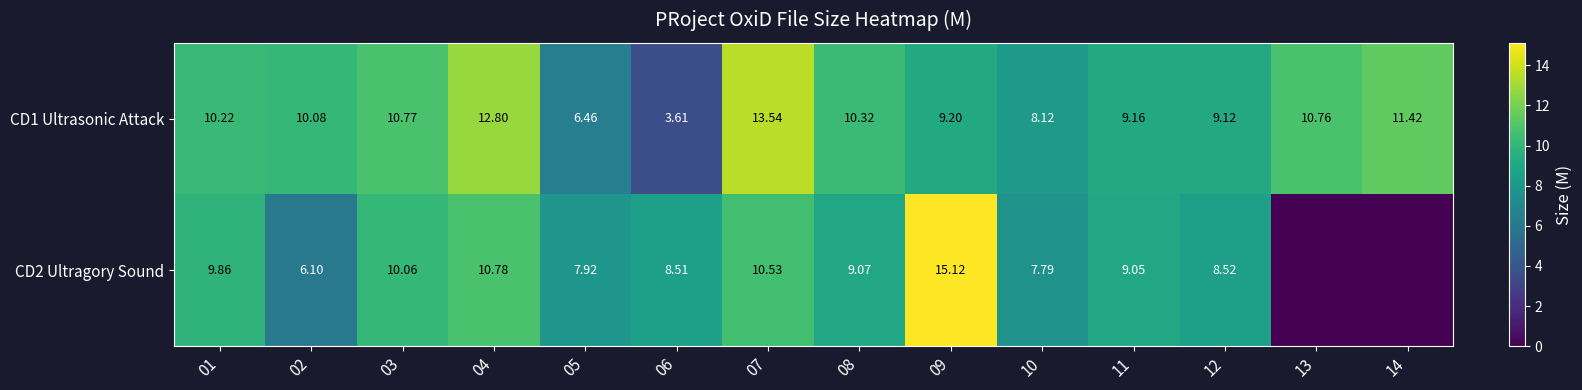

At which category does the chart reach its peak across all series?

09